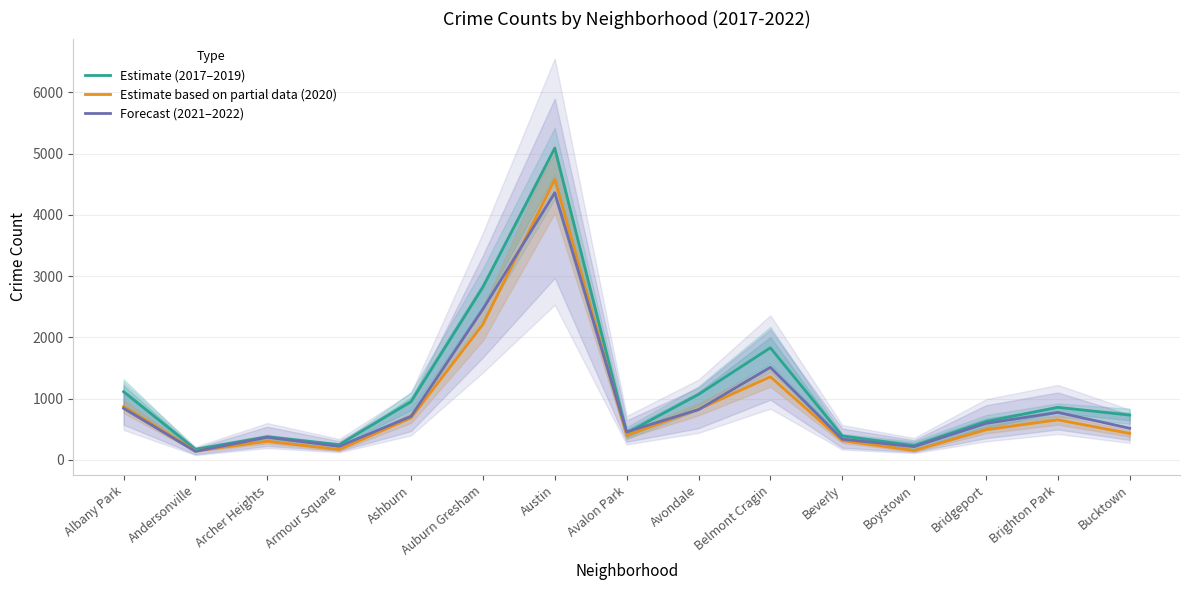

Rank the series by their maximum value, from lowest to highest.

Forecast (2021–2022), Estimate based on partial data (2020), Estimate (2017–2019)